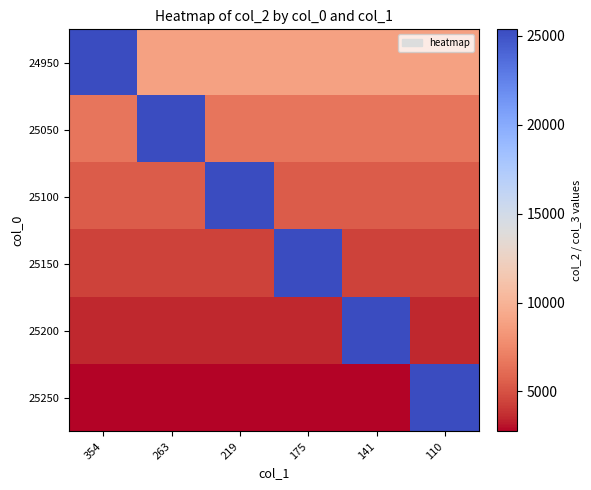

Which series has the largest range (max minus min)?

25250